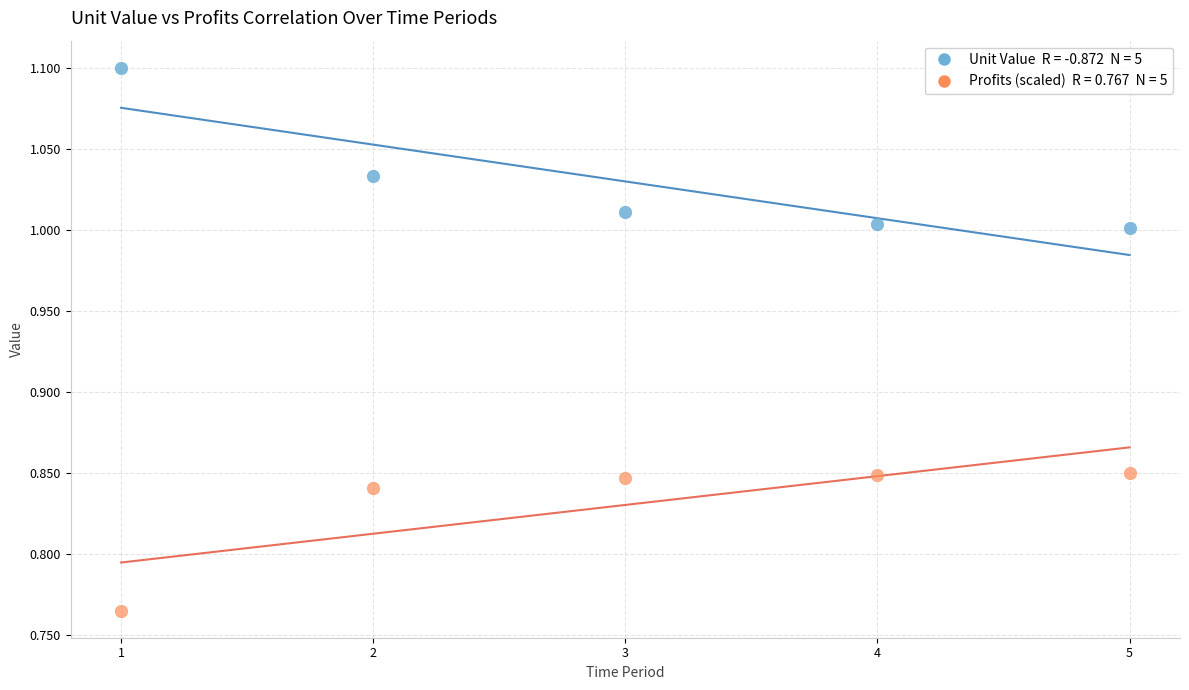

Across all data points, what is the range of Y values (max minus min)?

0.3